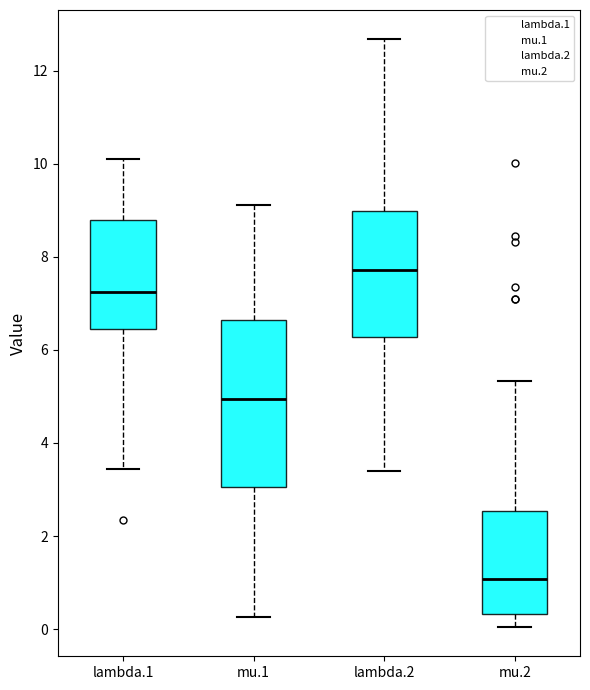

Reading left to right, transcribe this box plot: for each box, give where its median line is, the range the box spans, and where its two whiskers end, as read against the y-axis. The values are not printed on the chart, so give them approximately, as read against the axis.

lambda.1: median 7.2, box 6.4 to 8.8, whiskers 3.4 to 10.0
mu.1: median 5.0, box 3.0 to 6.6, whiskers 0.2 to 9.2
lambda.2: median 7.8, box 6.2 to 9.0, whiskers 3.4 to 12.6
mu.2: median 1.0, box 0.4 to 2.6, whiskers 0.0 to 5.4